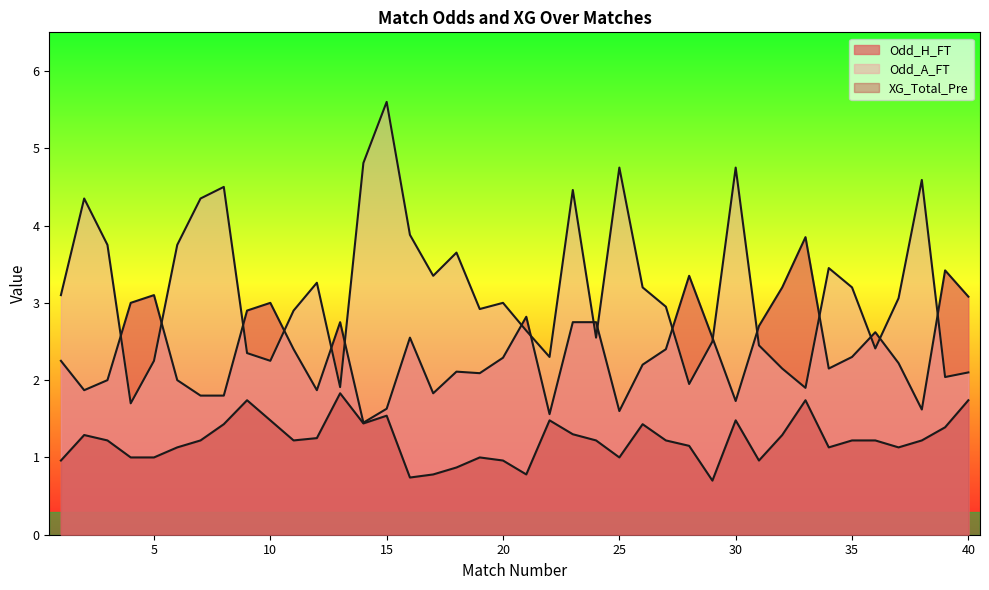

What is the sum of all Odd_H_FT values?

95.6